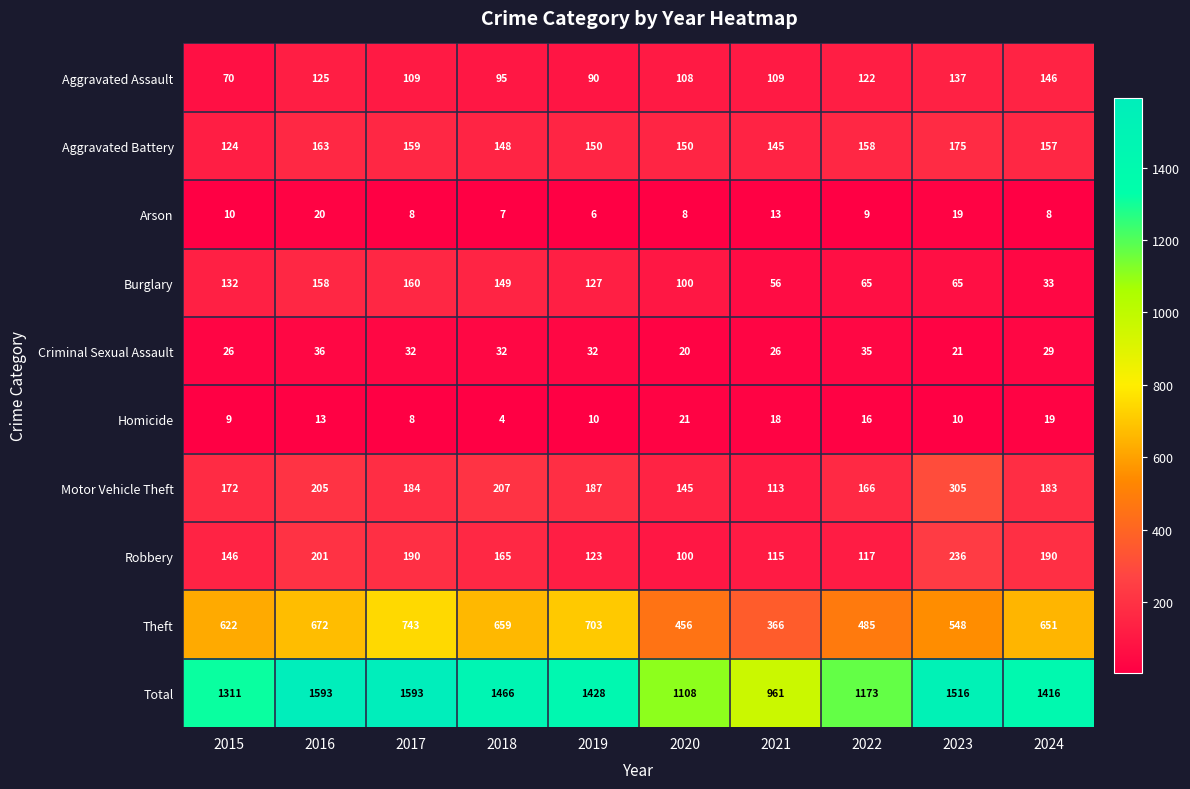

Which series has the largest total across all categories?

Total